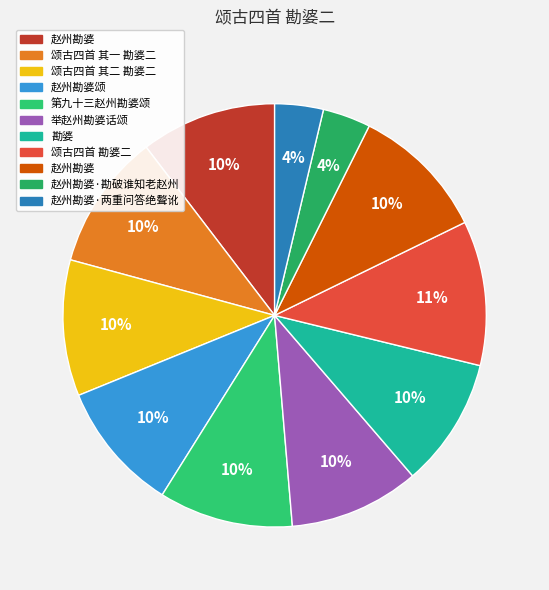

Is there any slice that represents more than half of the pie?

No